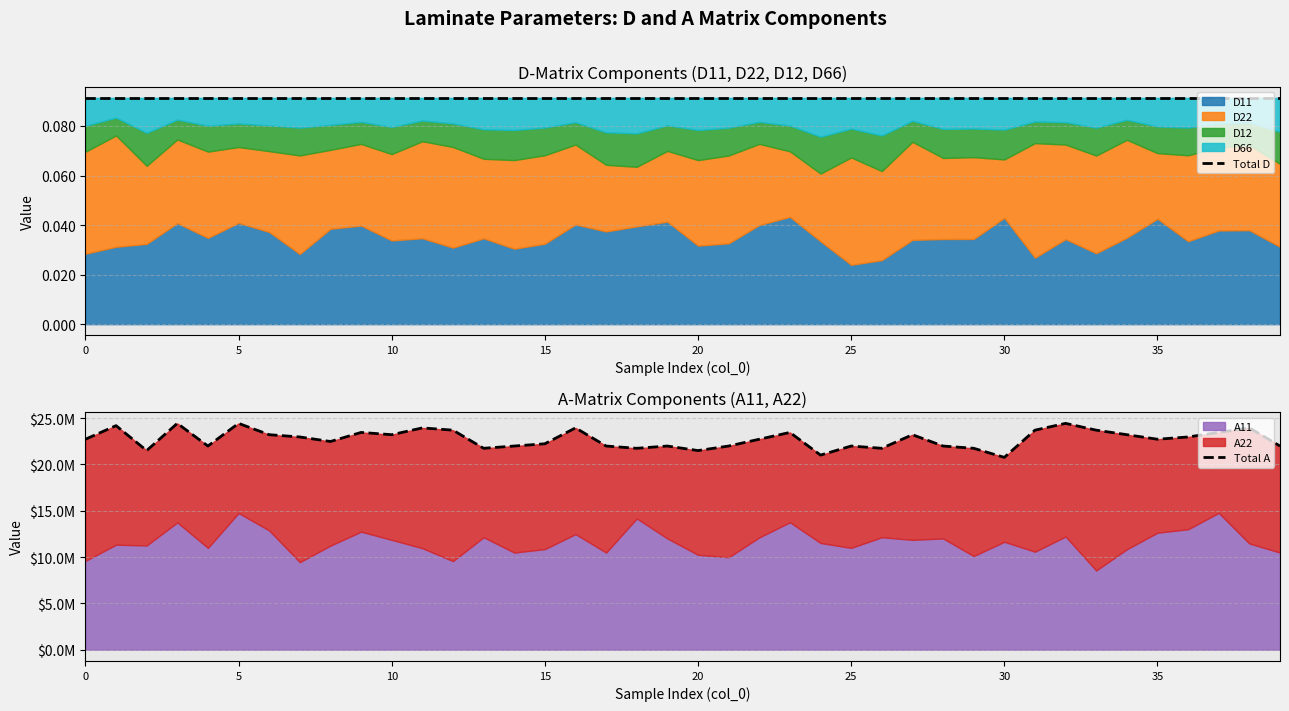

Is the value of Total D at 29 greater than the value of Total A at 38?

No